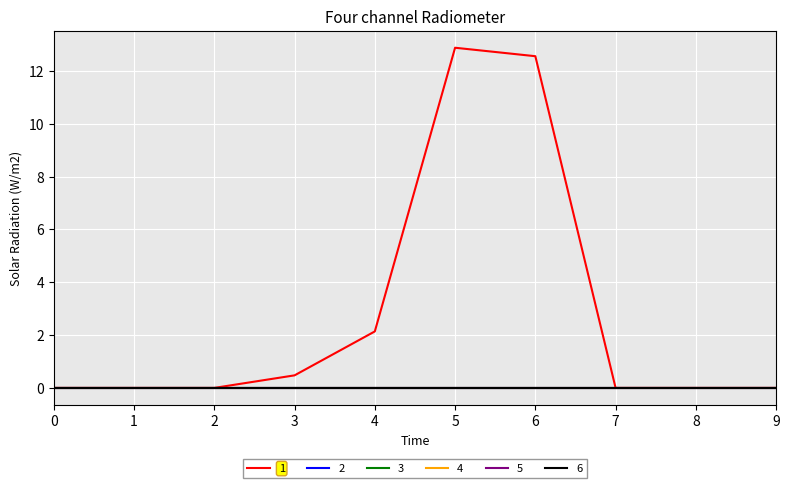

Does the chart have visible grid lines?

Yes